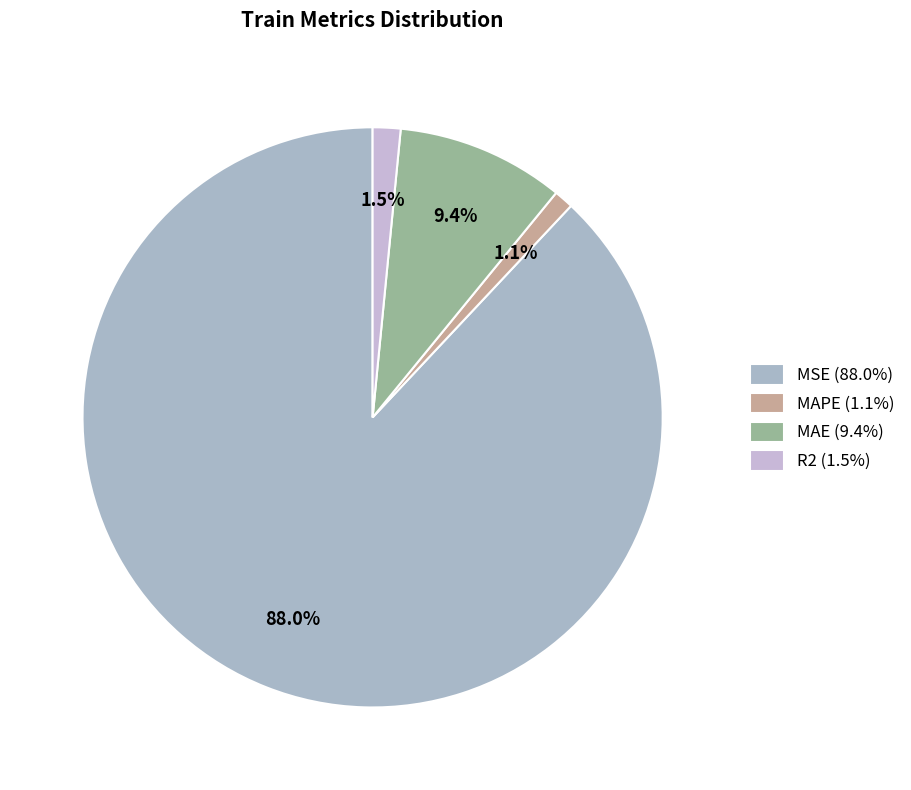

Which category has the smallest portion of the pie?

MAPE